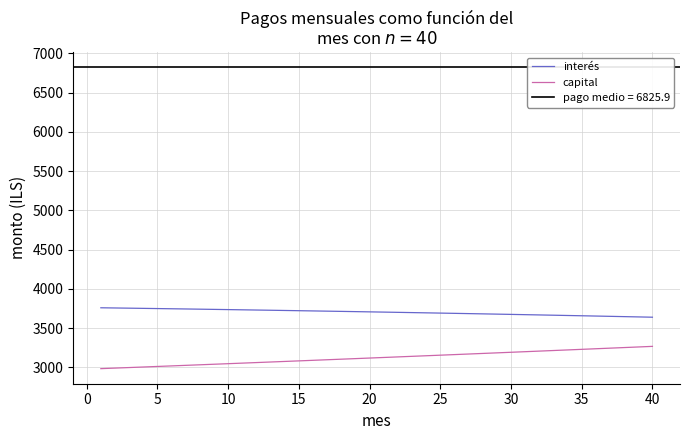

Which series has the largest total across all categories?

interés